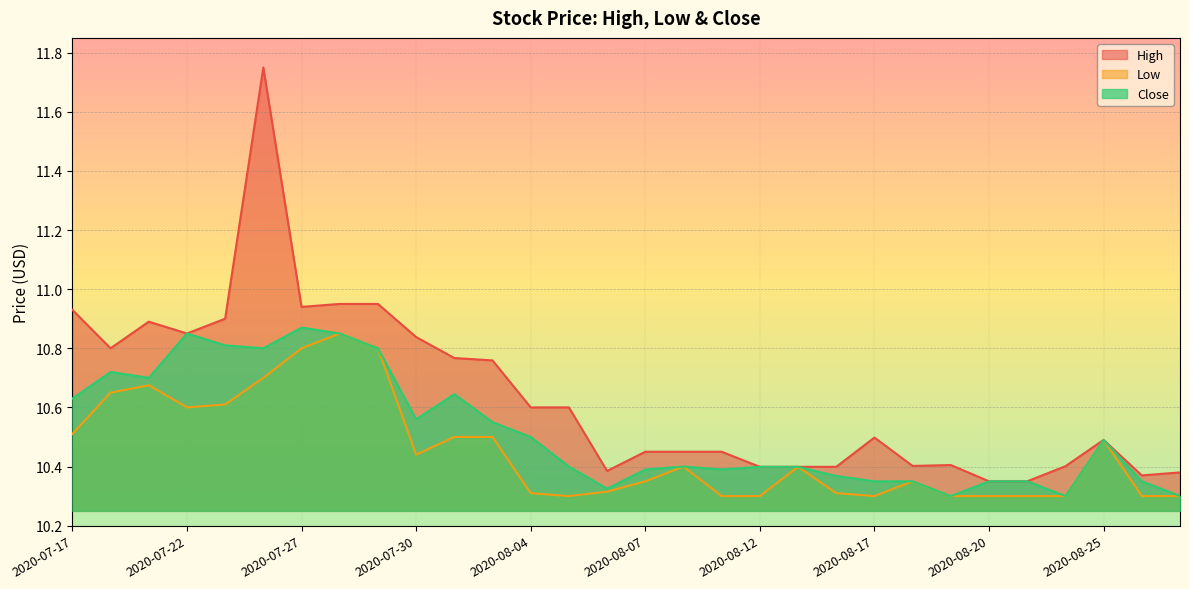

What is the average value of the Low series?

10.5